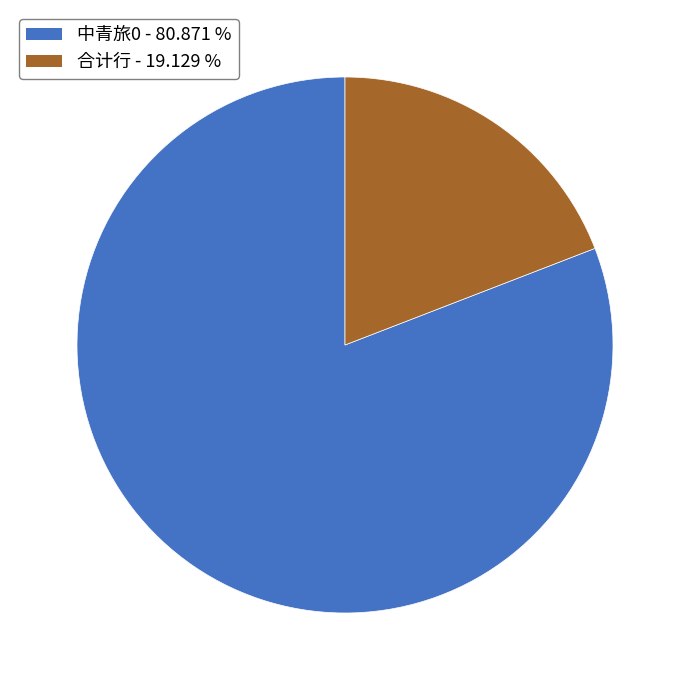

Is the sum of 合计行 and 中青旅0 greater than half?

Yes